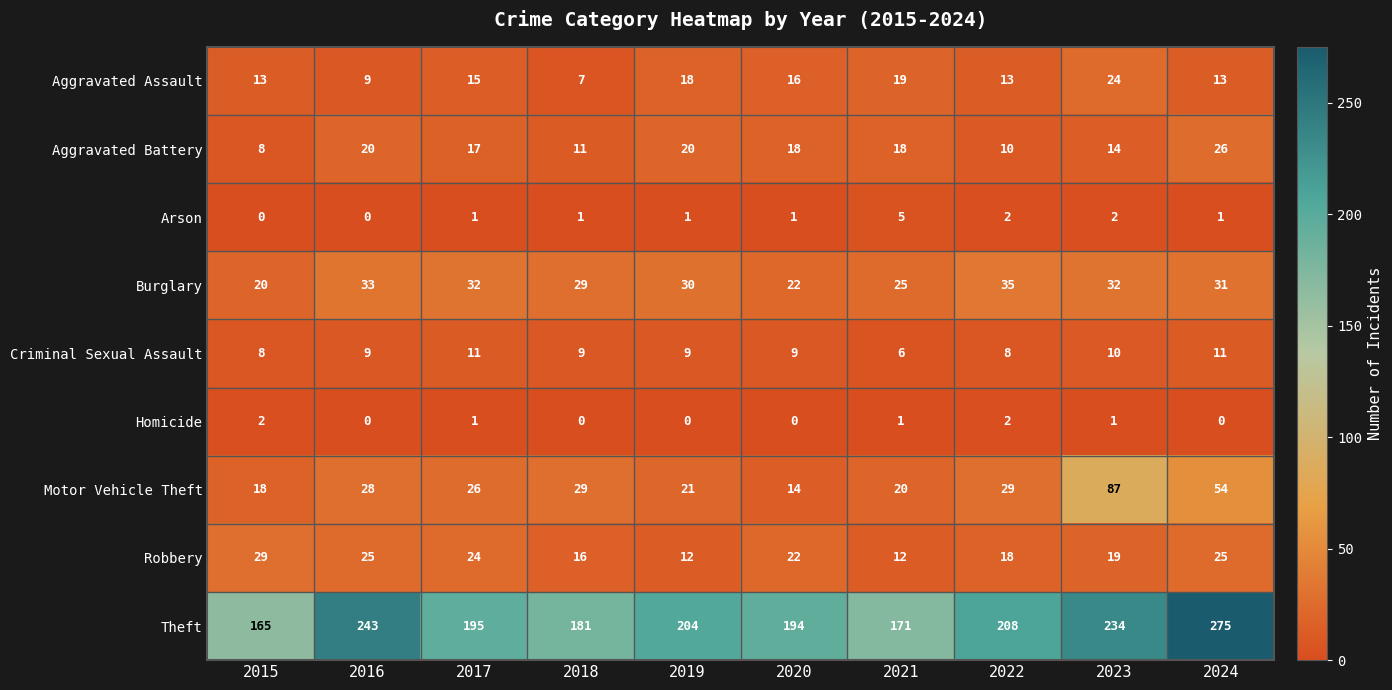

What is the sum of all Aggravated Battery values?

162